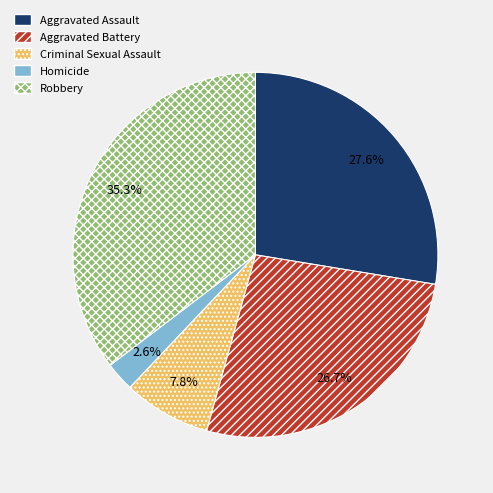

Is it true that Robbery is 35% of the pie?

True